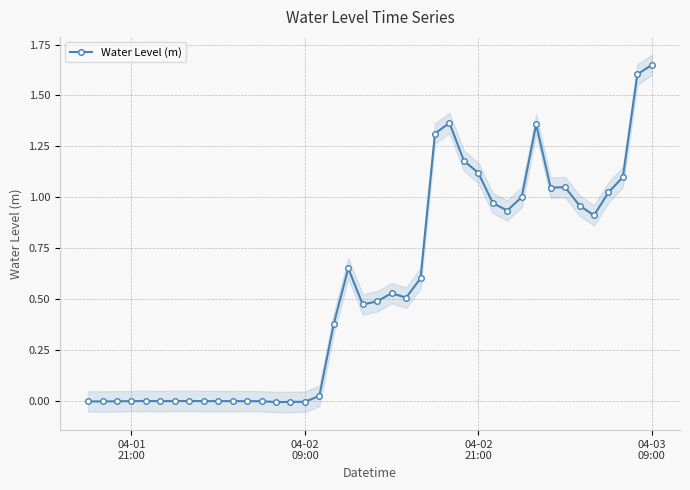

What is the greatest value displayed?

1.6